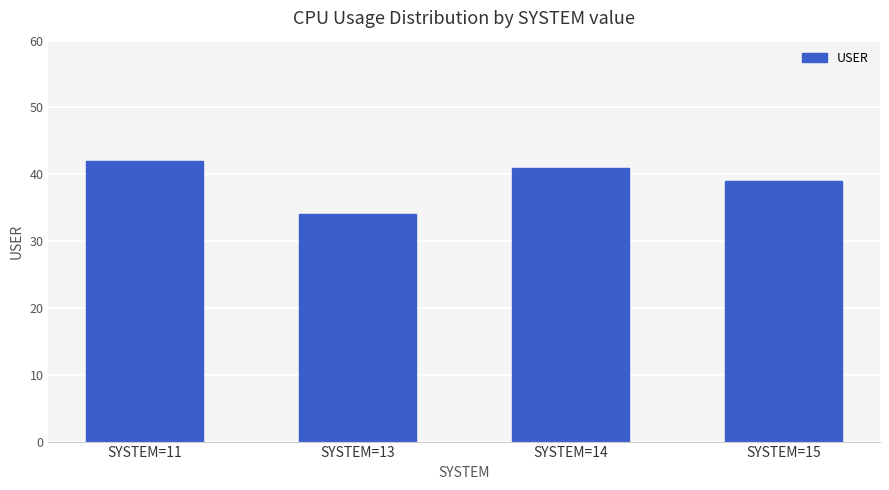

What is the difference between the values at SYSTEM=14 and SYSTEM=13?

7